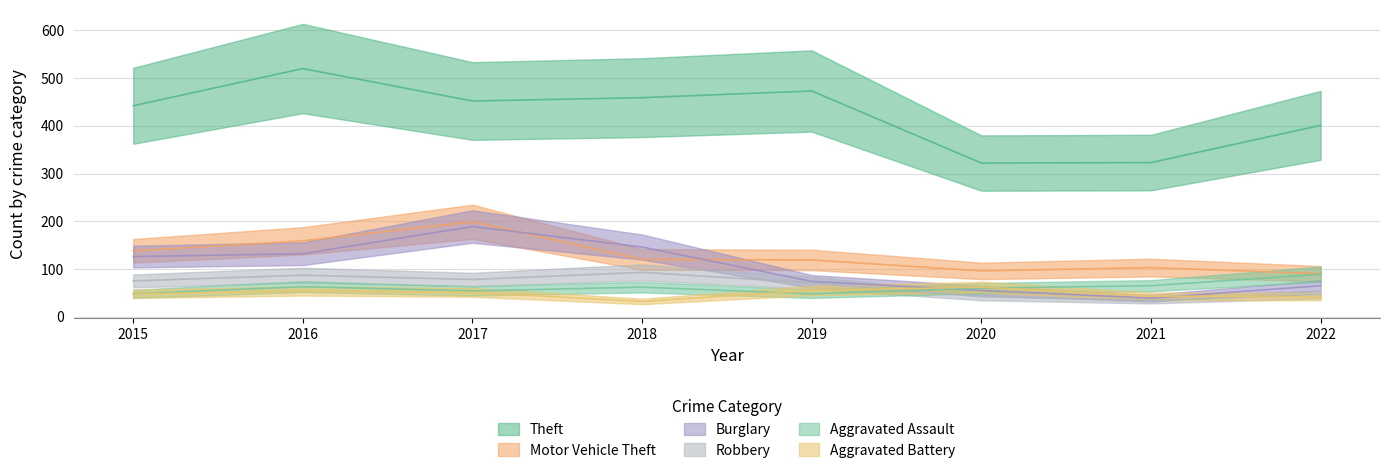

True or false: Motor Vehicle Theft and Aggravated Battery intersect in this chart.

False